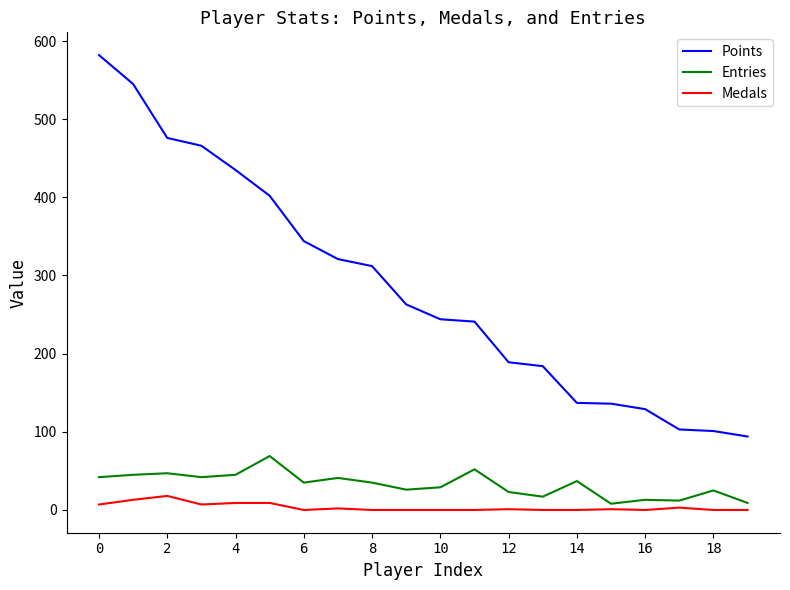

What is the greatest value displayed?

582